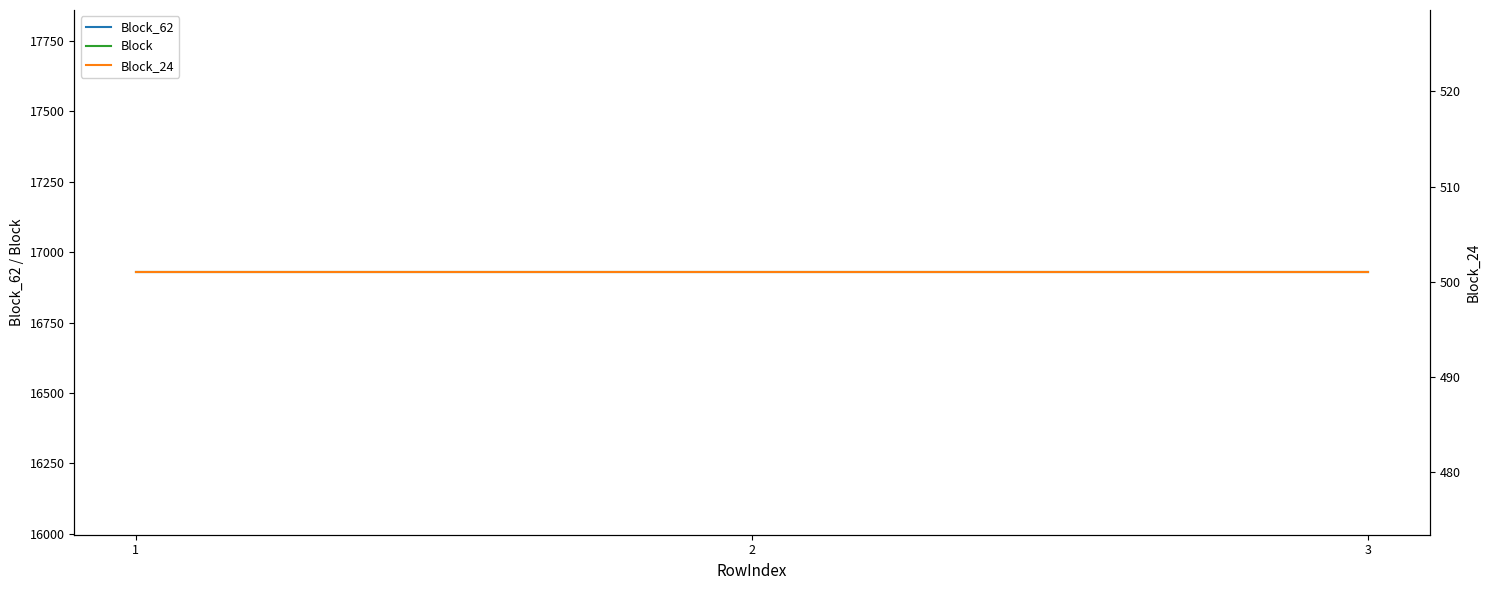

Which series changed the most between 1 and 3?

Block_62